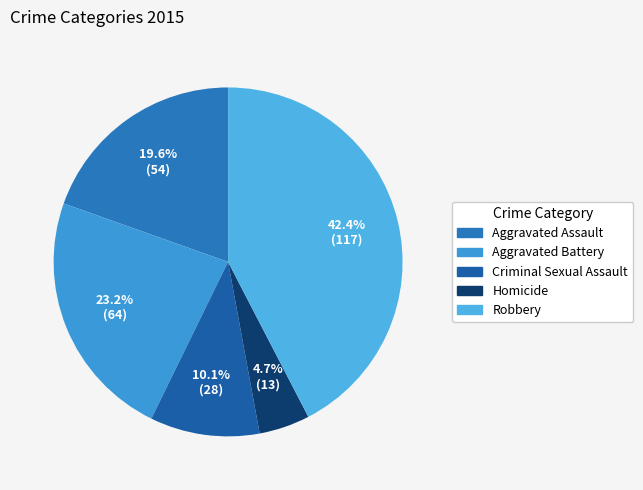

Does Criminal Sexual Assault account for over 50% of the chart?

No